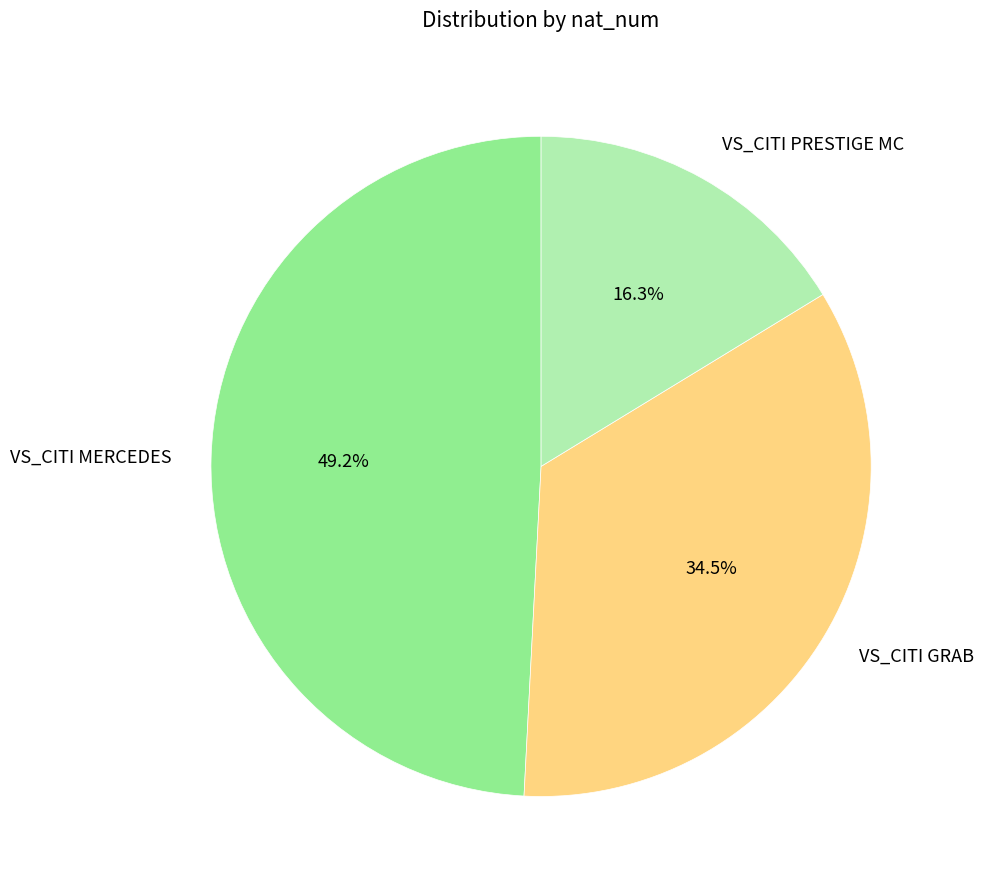

Approximately how many times larger is the value at VS_CITI PRESTIGE MC compared to VS_CITI GRAB?

0.5